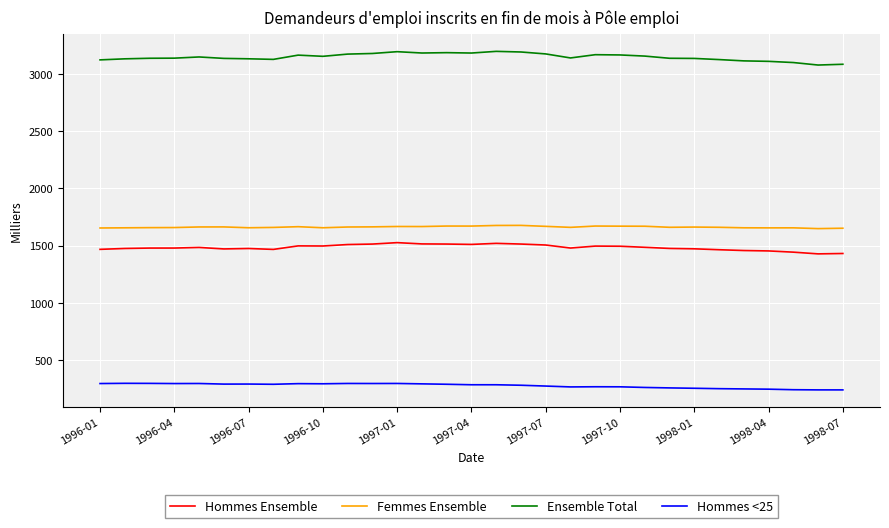

Which series has the largest total across all categories?

Ensemble Total